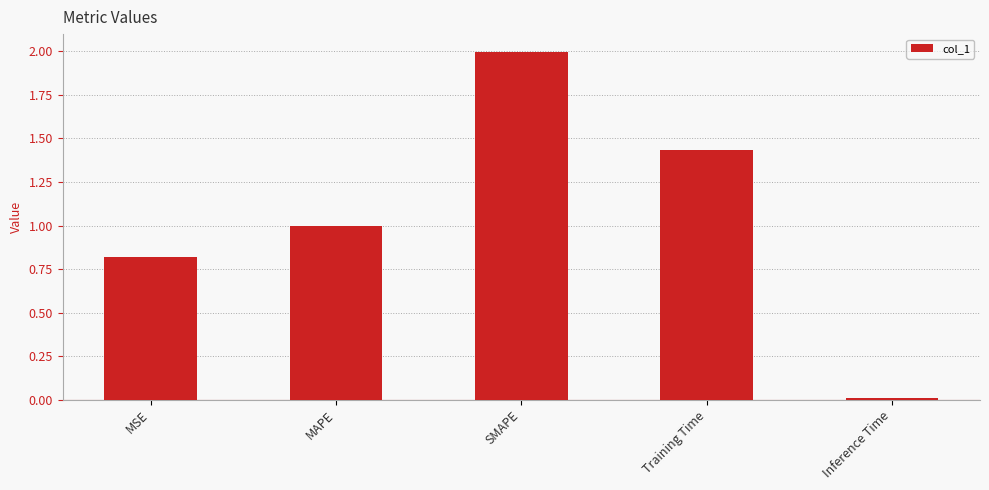

Rank the categories by value from highest to lowest.

SMAPE, Training Time, MAPE, MSE, Inference Time